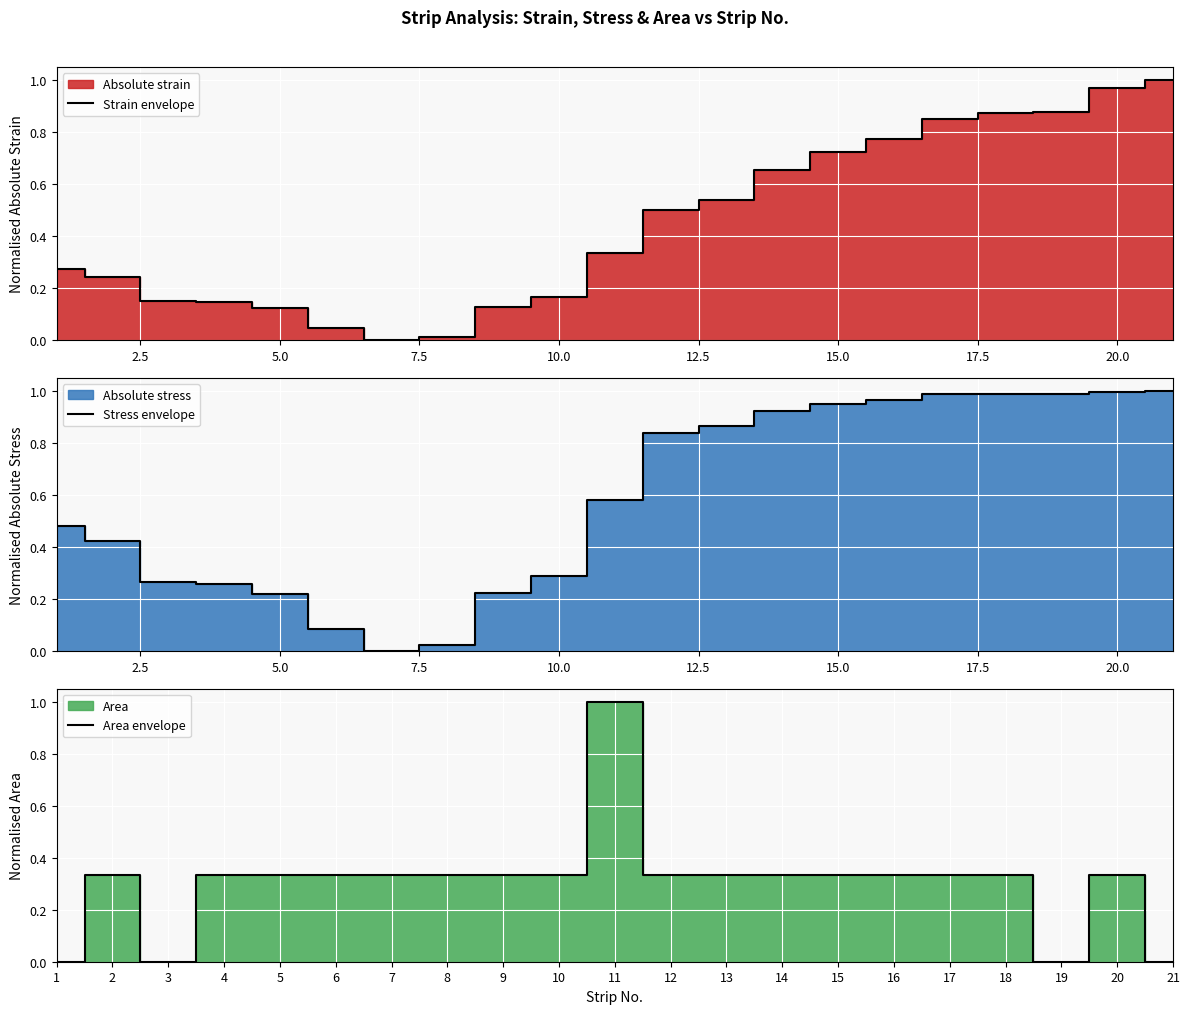

True or false: Area envelope has a value of 0.6 at 1.

False